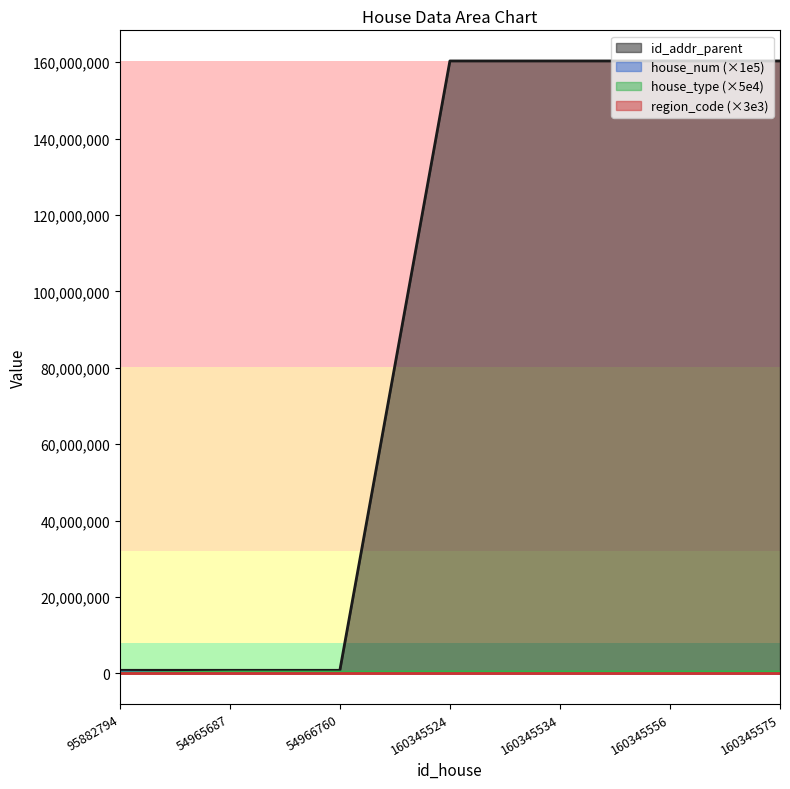

Which series changed the most between 54966760 and 160345556?

id_addr_parent